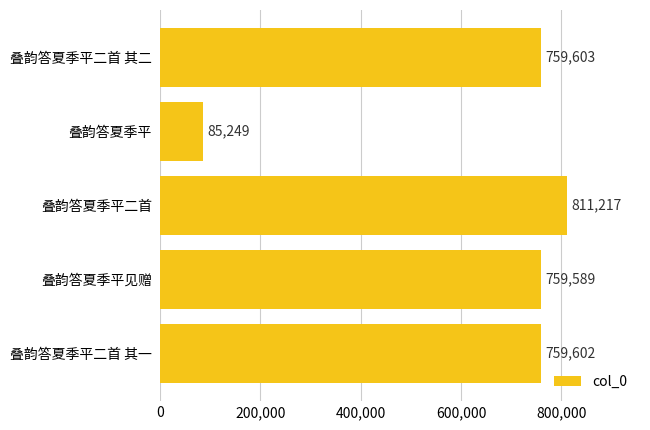

List the labels in order of value, smallest first.

叠韵答夏季平, 叠韵答夏季平见赠, 叠韵答夏季平二首 其一, 叠韵答夏季平二首 其二, 叠韵答夏季平二首